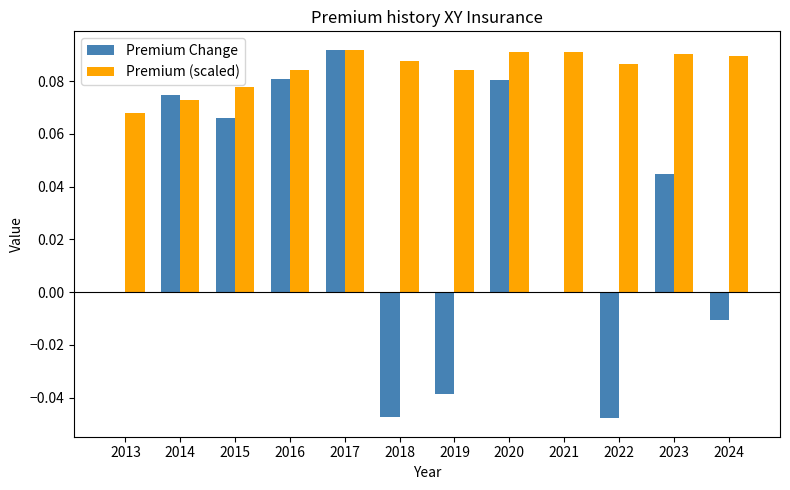

Is it true that Premium Change equals 0.0 at 2017?

False